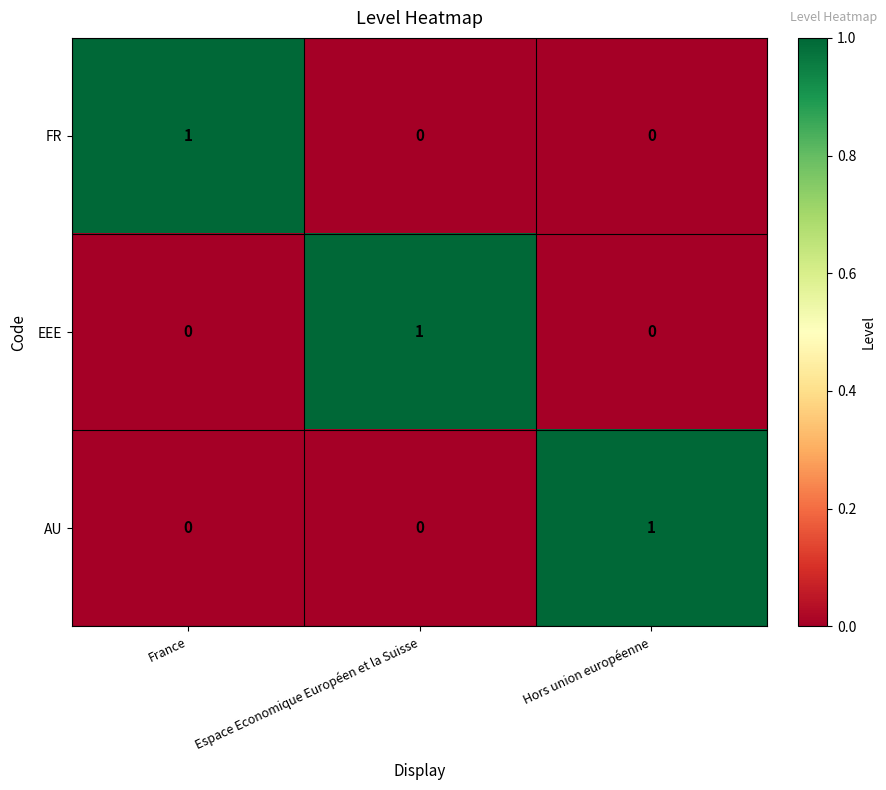

At how many categories does at least one series exceed 0?

3